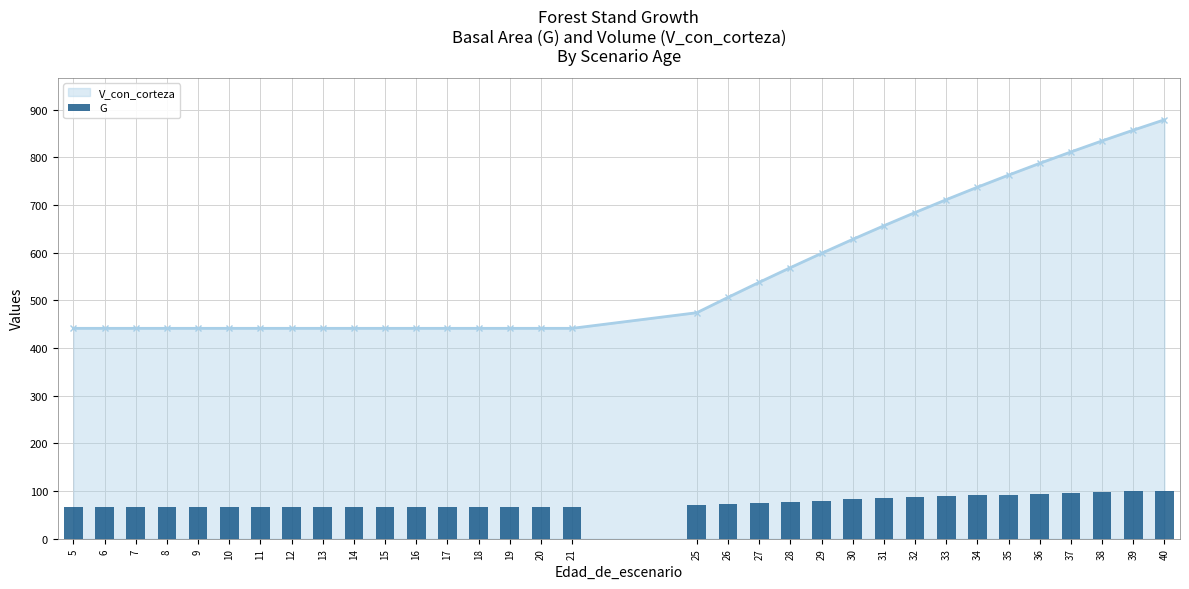

What is the value of the V_con_corteza point at the 9th from the left?

441.3